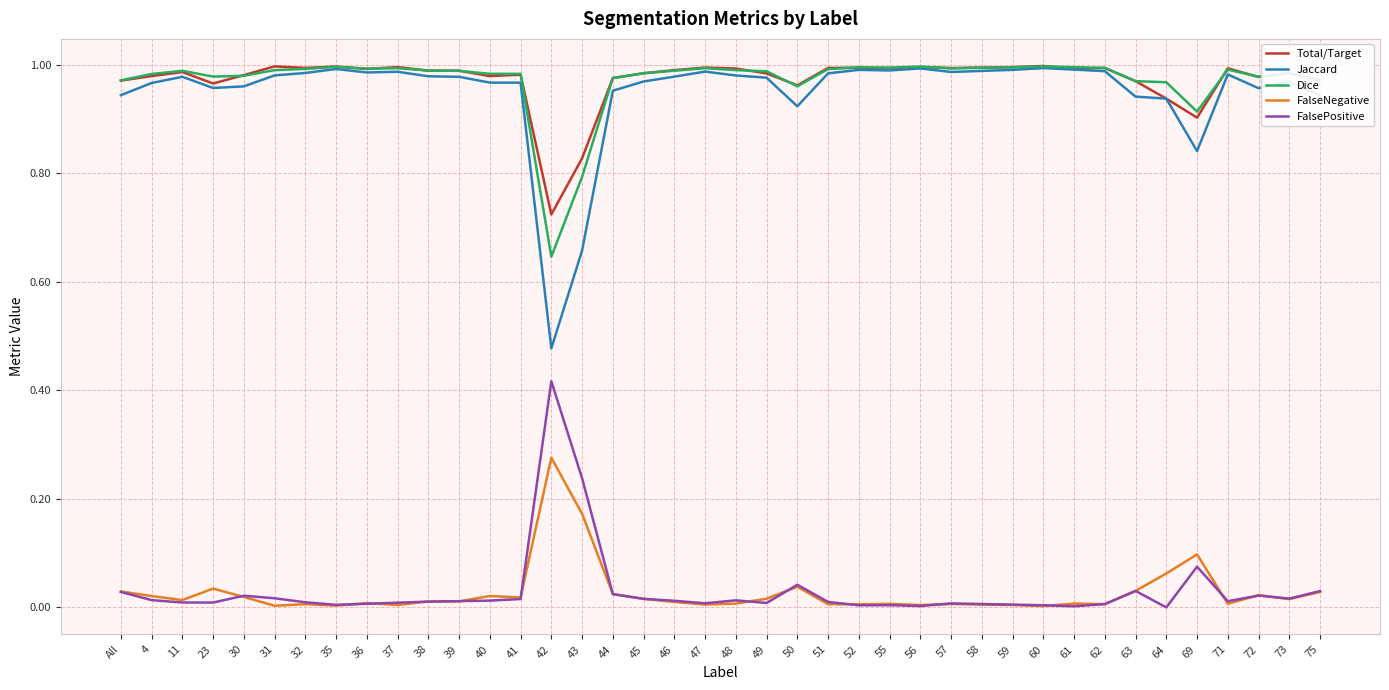

True or false: FalsePositive and Dice intersect in this chart.

False